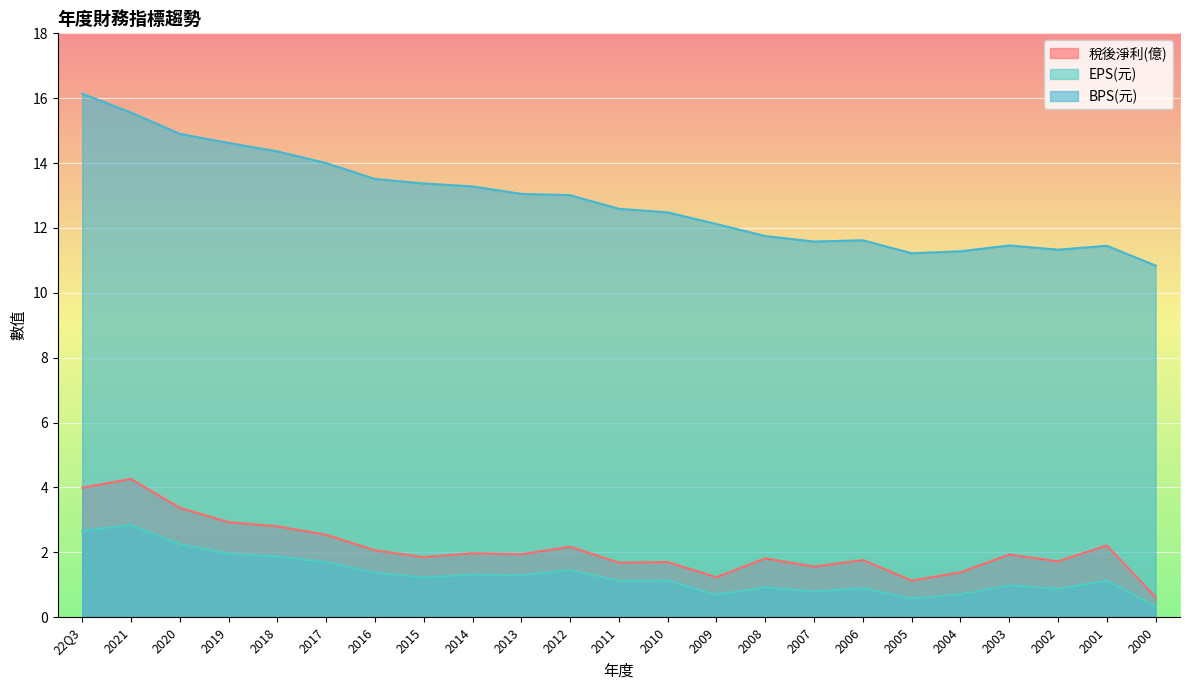

Where does the 稅後淨利(億) series first go above 1?

22Q3